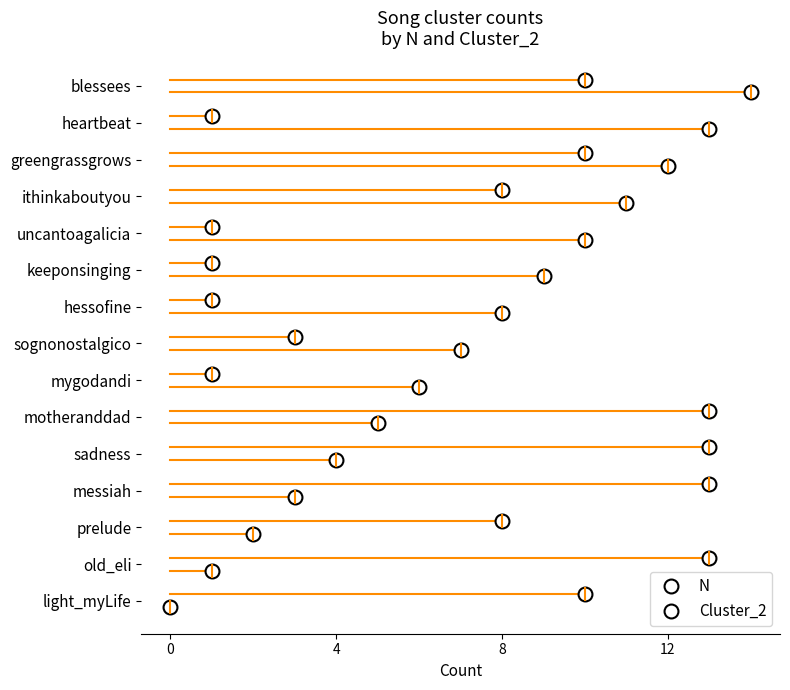

What is the average value of the N series?

7